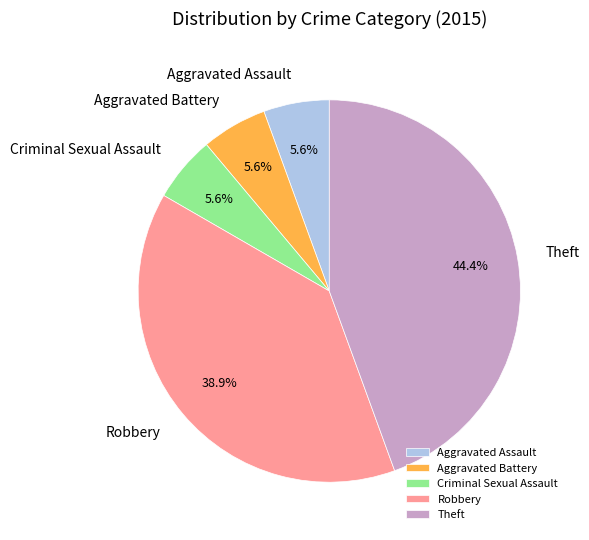

To the nearest percent, what percentage of the pie is Theft?

44%